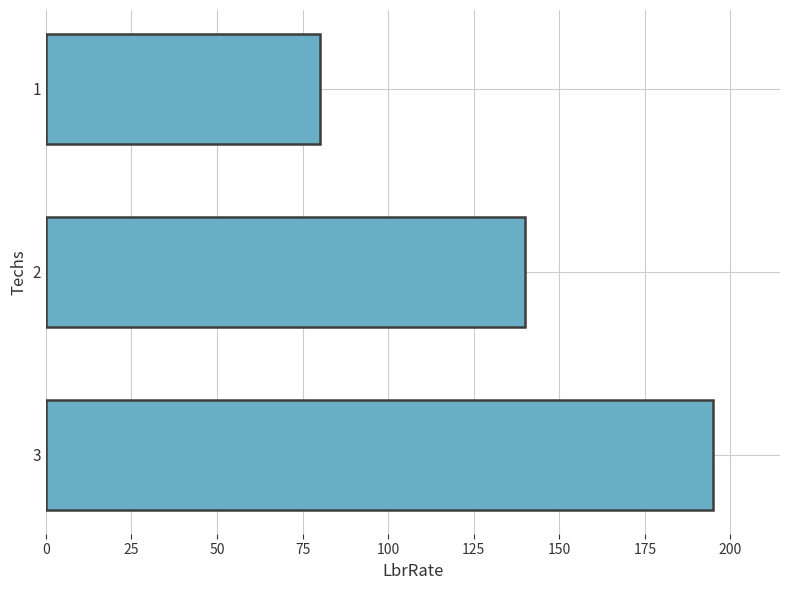

What is the change in value from 1 to 2?

+60